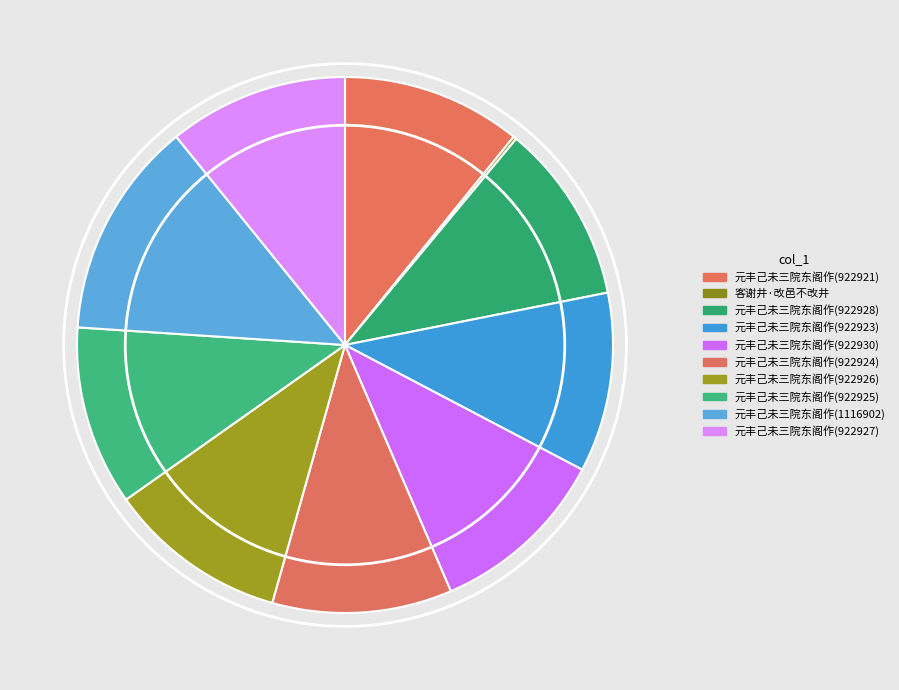

Rank the categories by value from highest to lowest.

元丰己未三院东阁作(1116902), 元丰己未三院东阁作(922930), 元丰己未三院东阁作(922928), 元丰己未三院东阁作(922927), 元丰己未三院东阁作(922926), 元丰己未三院东阁作(922925), 元丰己未三院东阁作(922924), 元丰己未三院东阁作(922923), 元丰己未三院东阁作(922921), 客谢井·改邑不改井